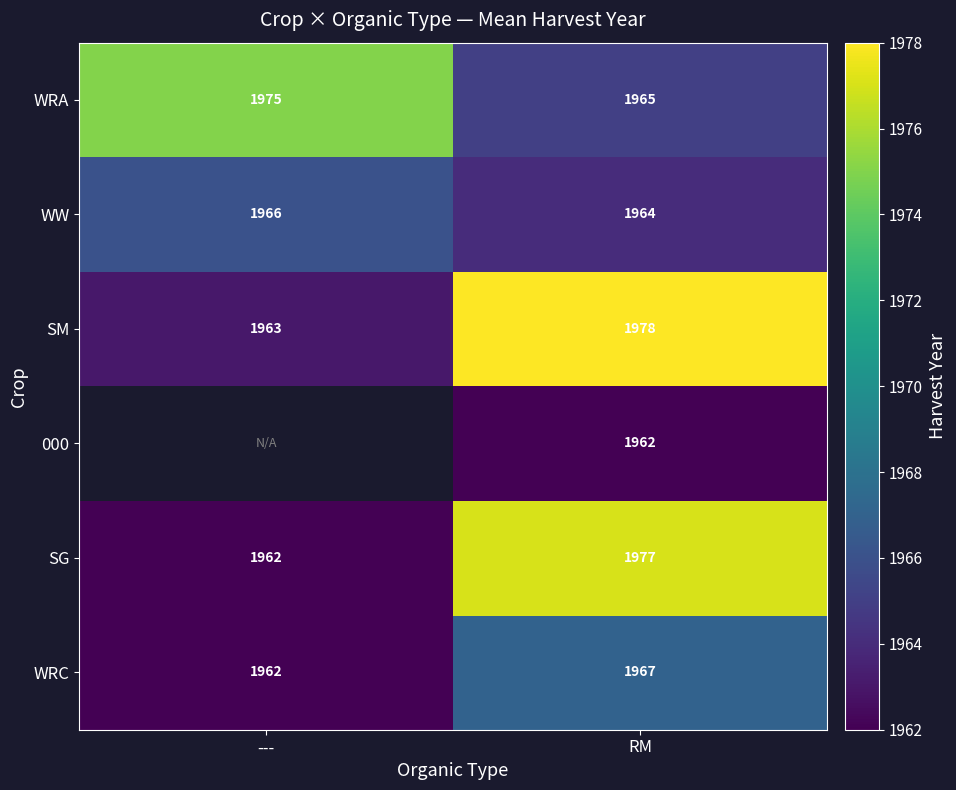

What is the total value across all series at RM?

11813